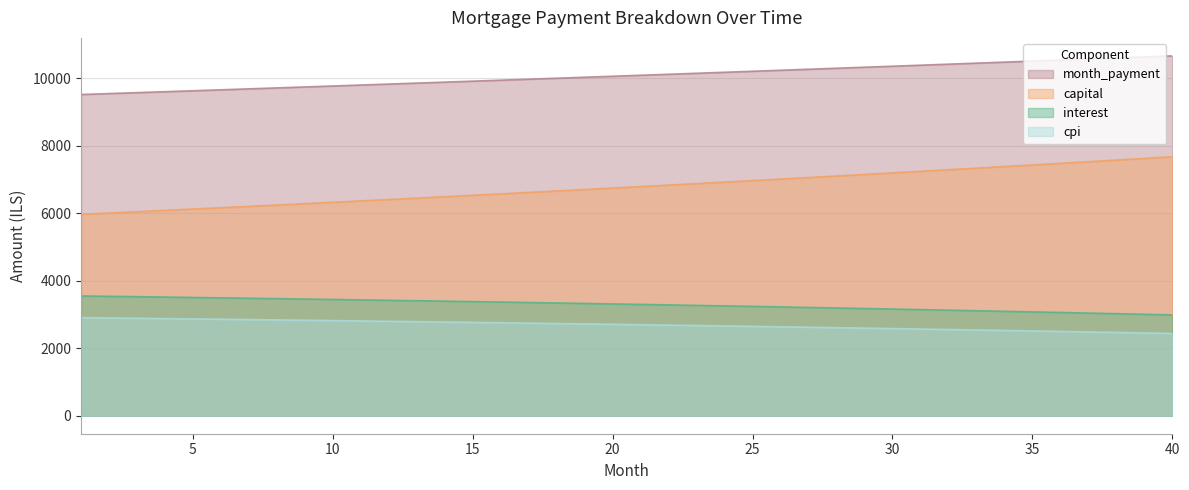

True or false: cpi has a value of 4658.6 at 19.

False